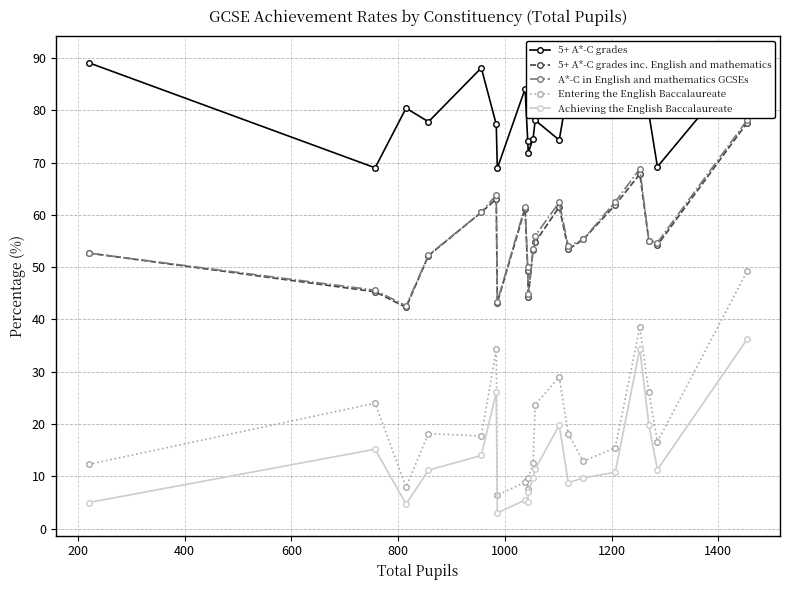

True or false: Achieving the English Baccalaureate and A*-C in English and mathematics GCSEs intersect in this chart.

False